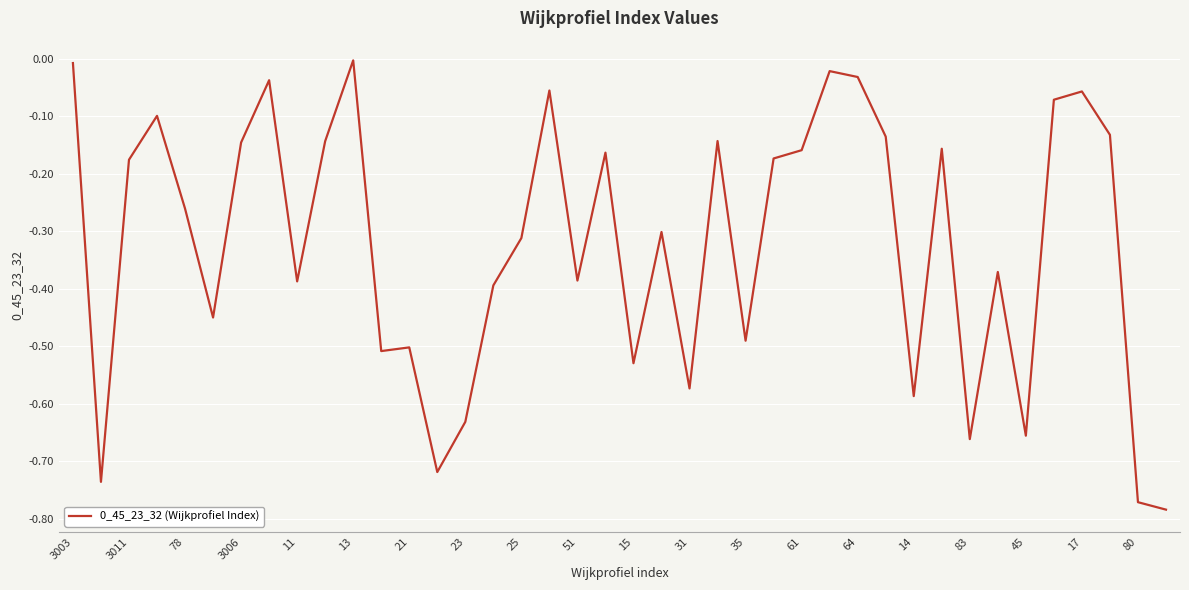

What is the sum of all values?

-12.9